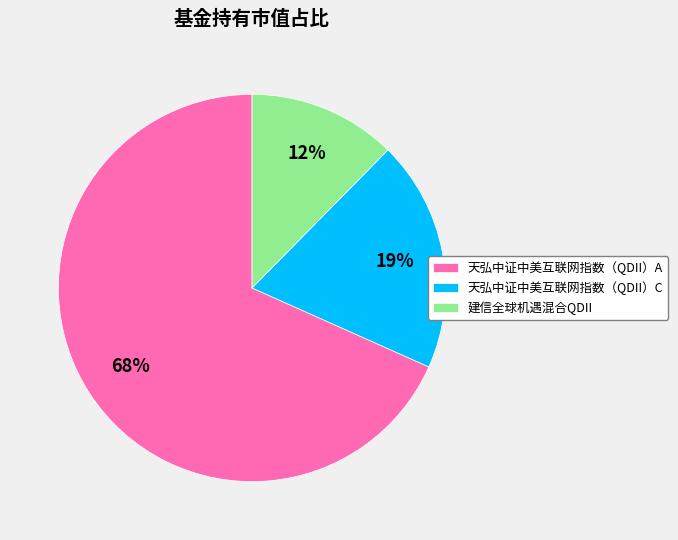

Is it true that 天弘中证中美互联网指数（QDII）C is 27% of the pie?

False